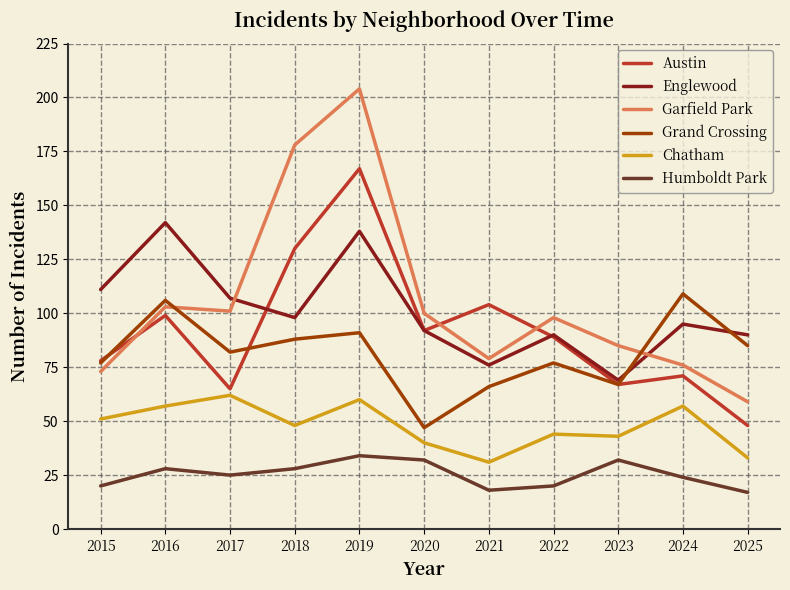

What is the average value of the Englewood series?

101